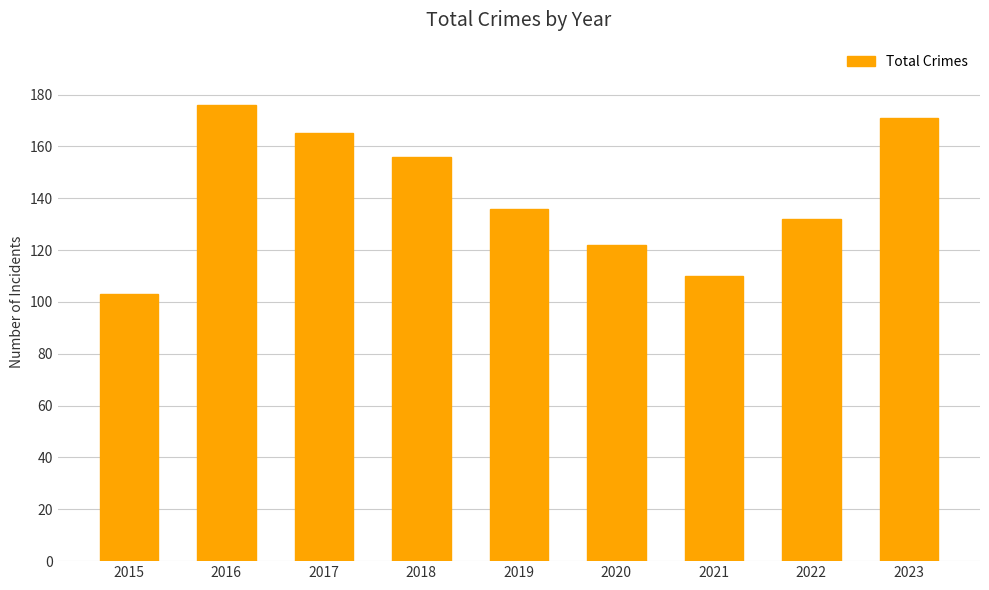

List the labels in order of value, smallest first.

2015, 2021, 2020, 2022, 2019, 2018, 2017, 2023, 2016